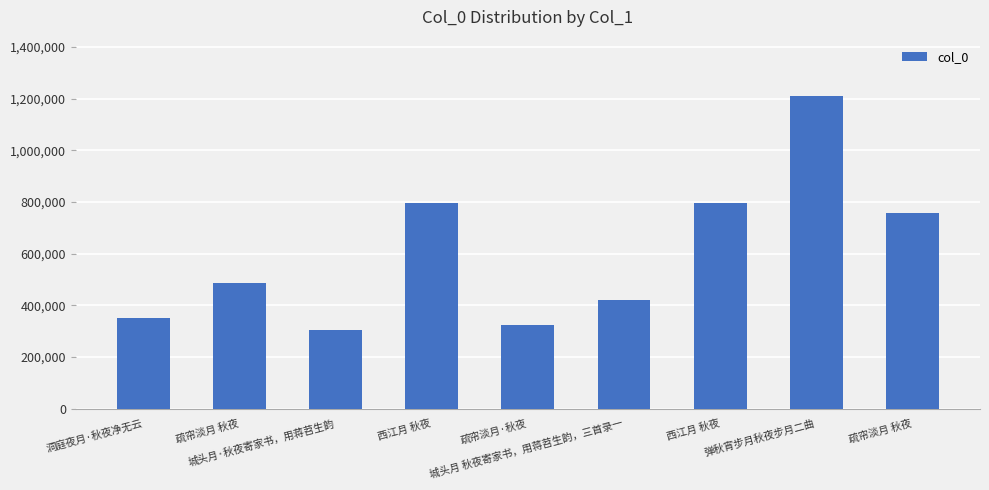

Reading left to right, extract all data points from this chart.

洞庭夜月·秋夜净无云=352556	疏帘淡月 秋夜=487586	城头月·秋夜寄家书，用蒋苕生韵=303585	西江月 秋夜=796416	疏帘淡月·秋夜=322170	城头月 秋夜寄家书，用蒋苕生韵，三首录一=421004	西江月 秋夜=795516	弹秋宵步月秋夜步月二曲=1209928	疏帘淡月 秋夜=758237